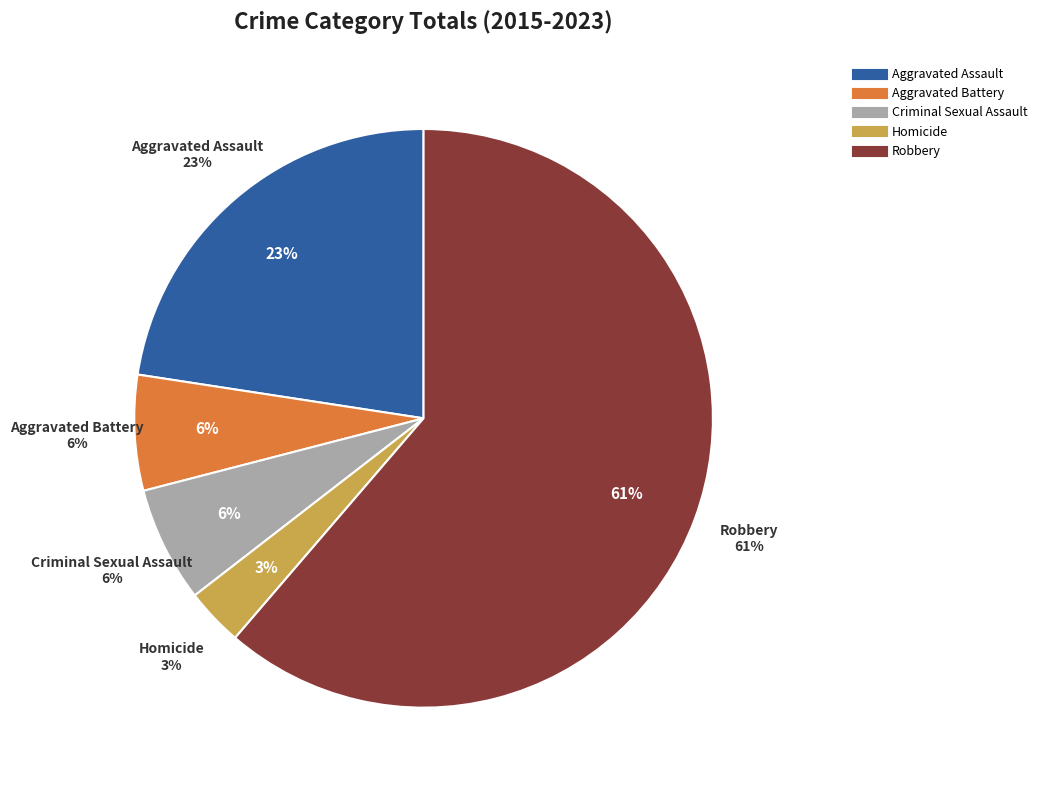

Is Robbery the majority of the pie?

Yes